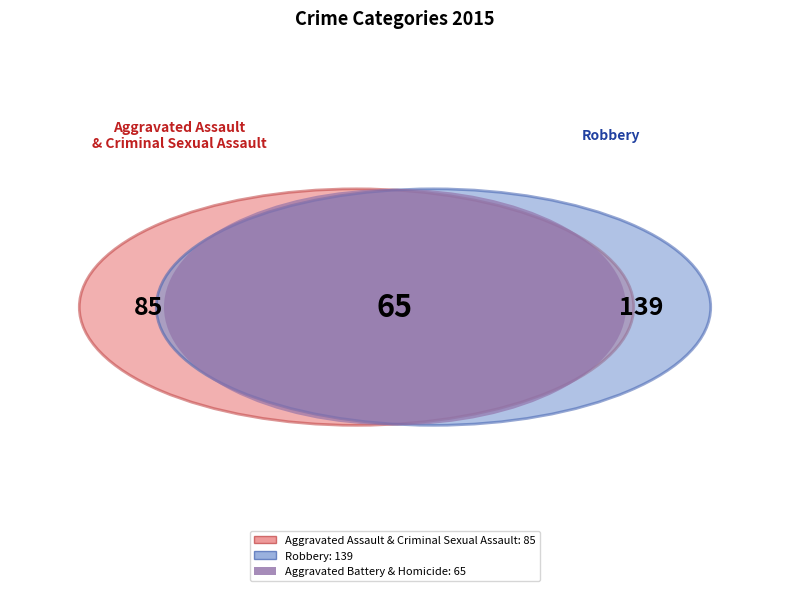

Which category has the biggest portion of the pie?

Robbery